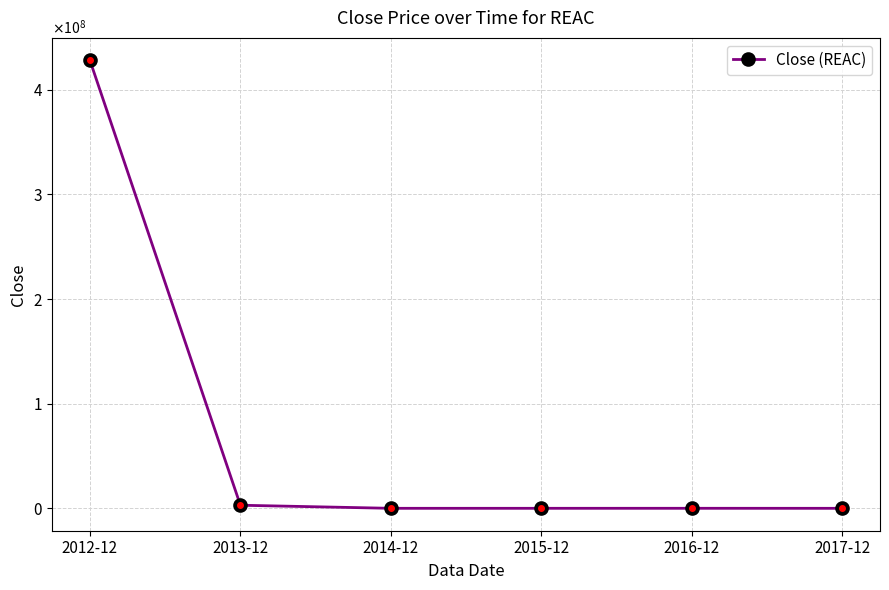

Is this an area chart (filled region under the line)?

No